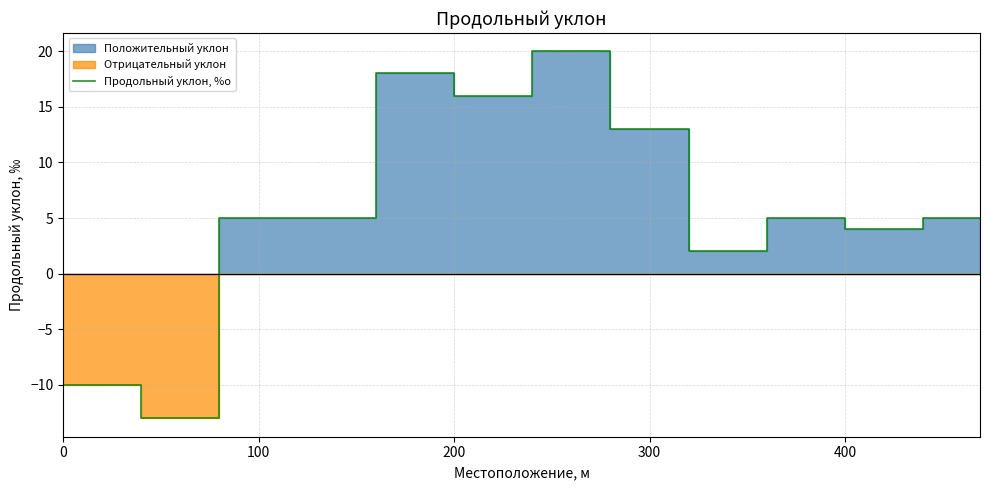

How many lines are shown in the chart?

1